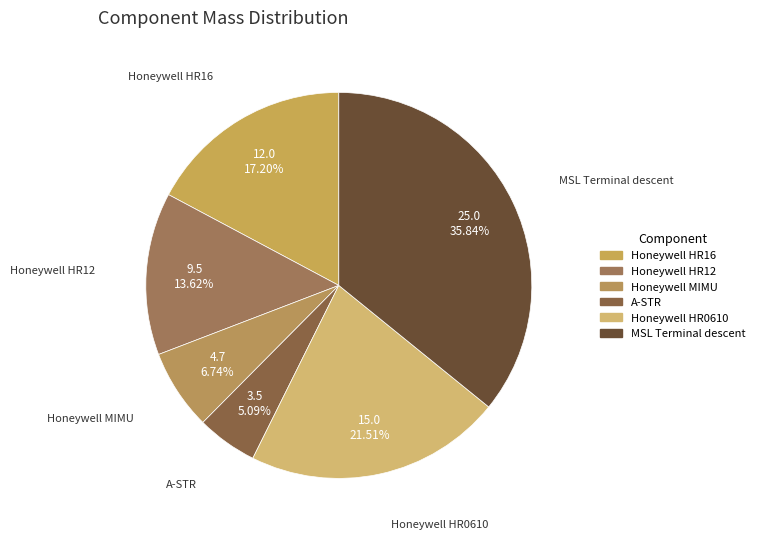

What is the total percentage of Honeywell HR0610 and Honeywell MIMU?

28.2%